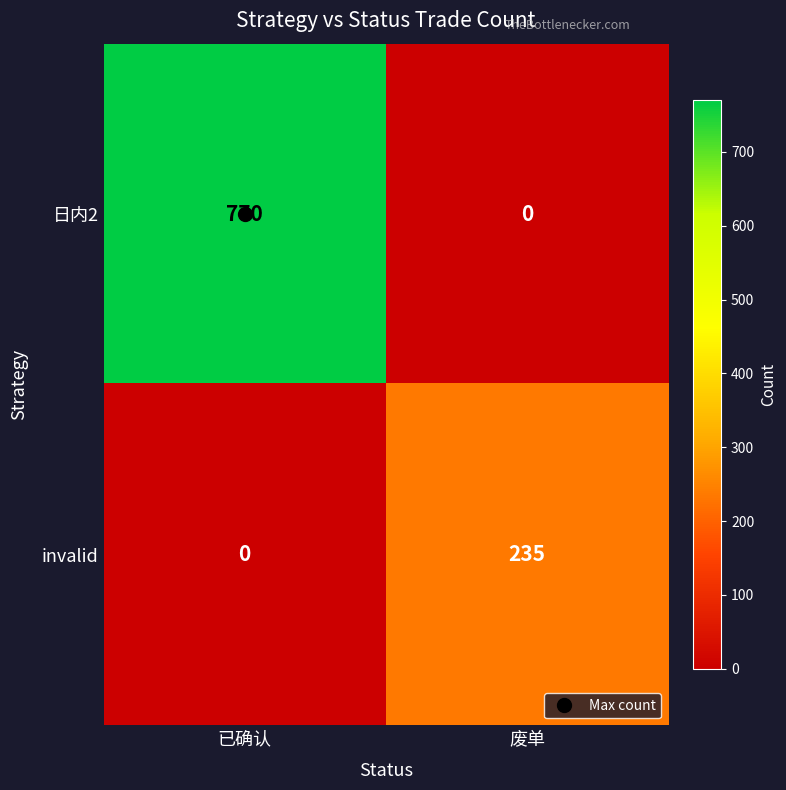

What is the average value of the 日内2 series?

385